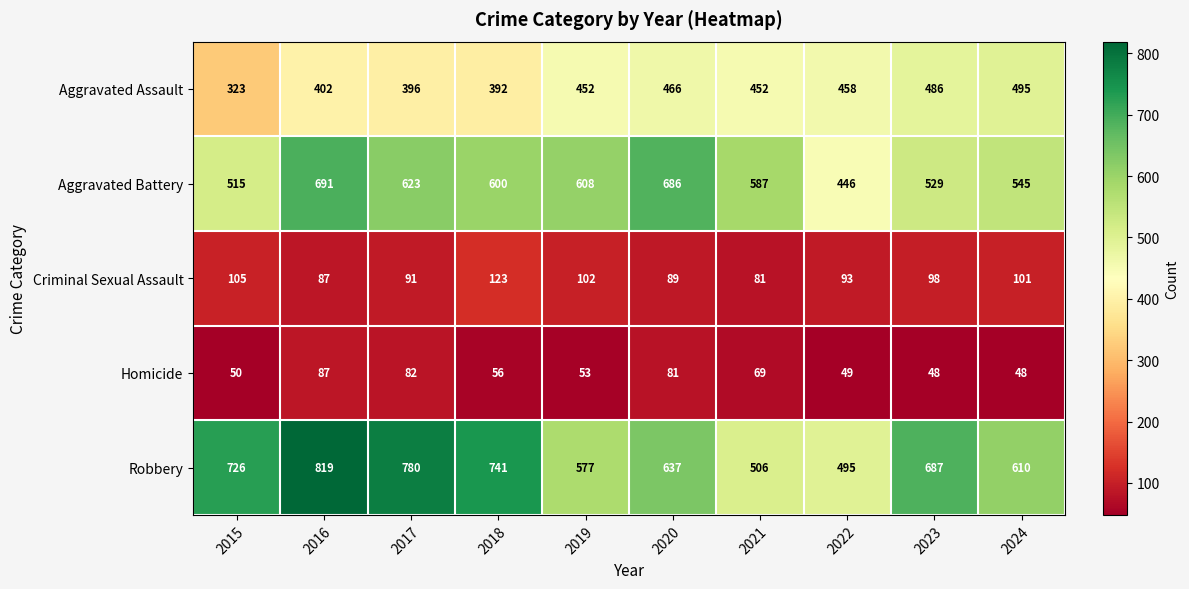

How many data points in Aggravated Battery are less than 600?

5